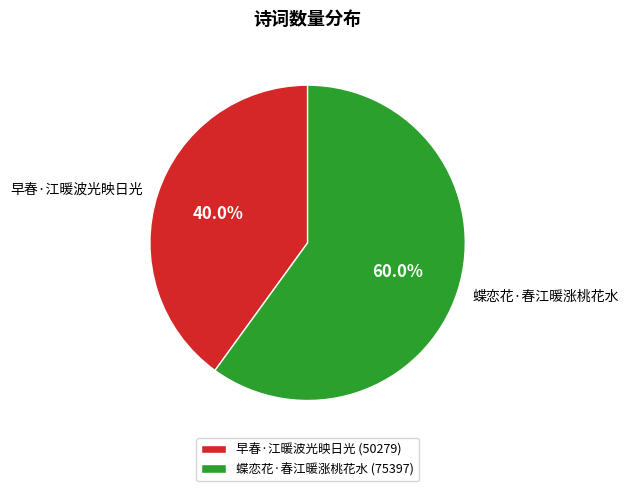

True or false: 早春·江暖波光映日光 accounts for 47% of the total.

False